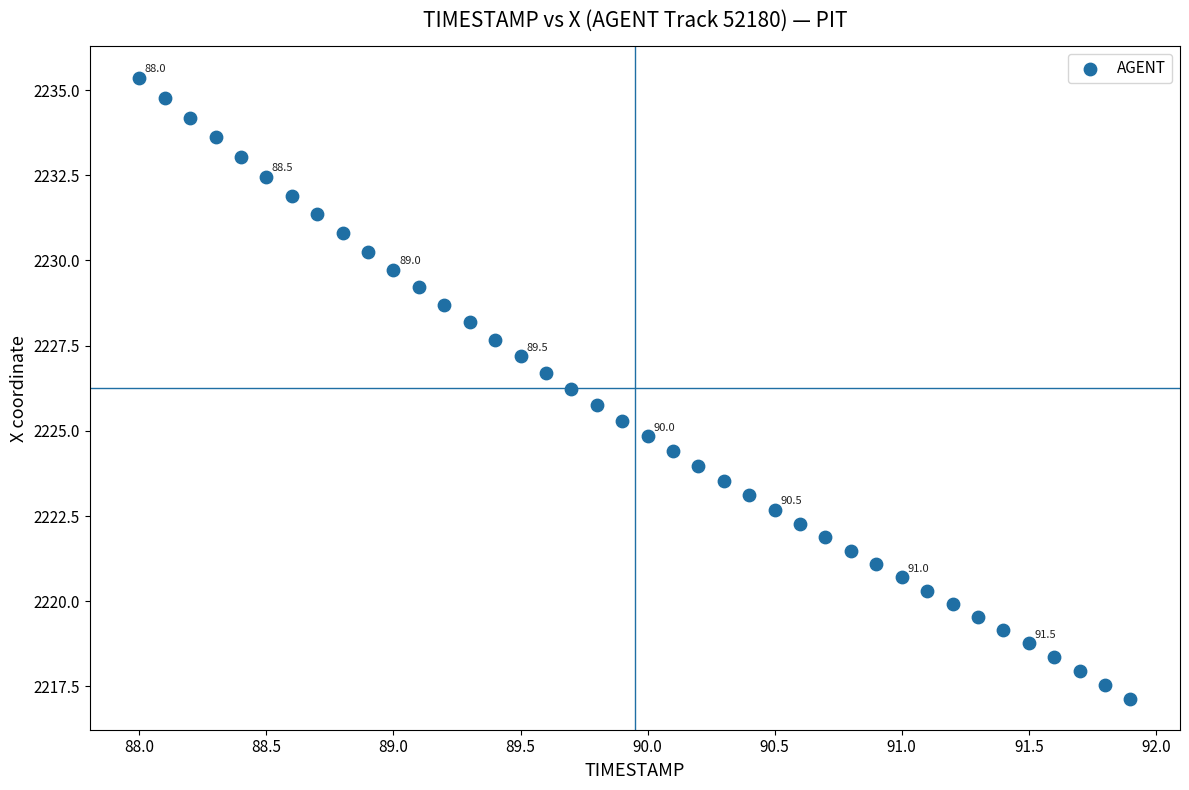

What is the range of X values (max minus min)?

3.9